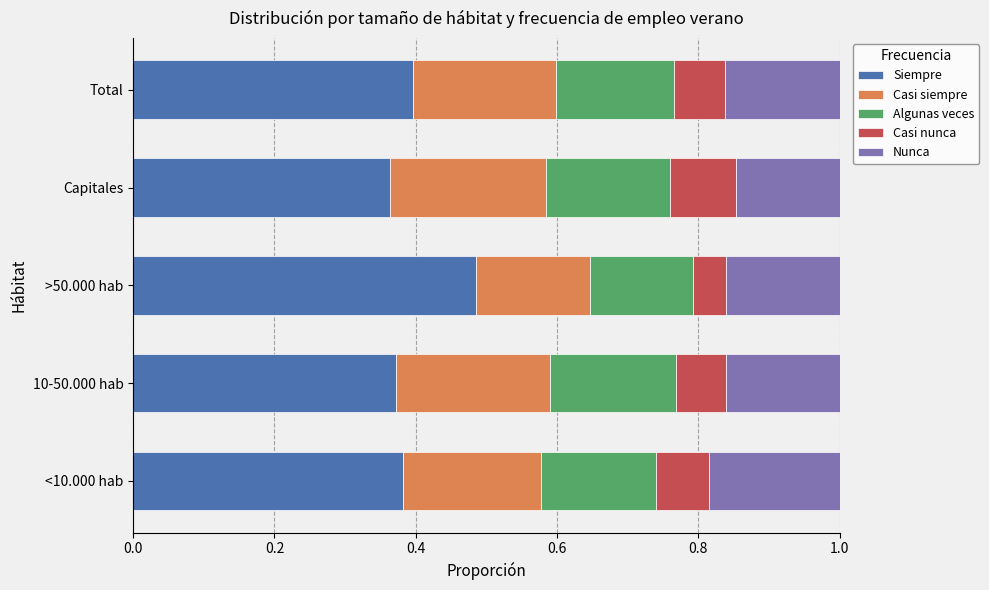

What is the total value across all series at 10-50.000 hab?

1.0